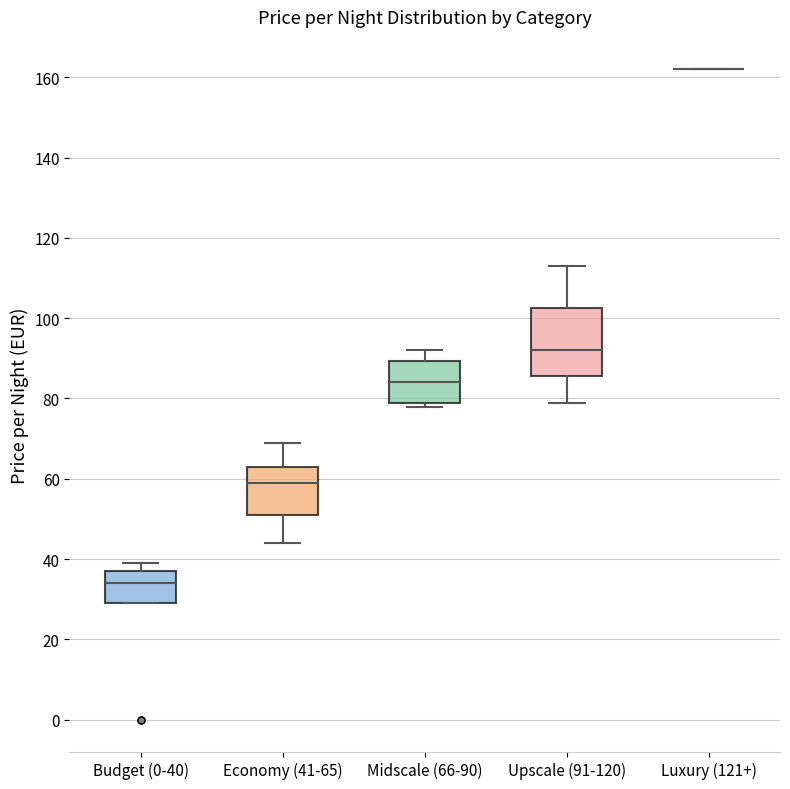

Reading left to right, transcribe this box plot: for each box, give where its median line is, the range the box spans, and where its two whiskers end, as read against the y-axis. The values are not printed on the chart, so give them approximately, as read against the axis.

Budget (0-40): median 34, box 30 to 38, whiskers 30 to 40
Economy (41-65): median 60, box 52 to 64, whiskers 44 to 70
Midscale (66-90): median 84, box 80 to 90, whiskers 78 to 92
Upscale (91-120): median 92, box 86 to 102, whiskers 80 to 114
Luxury (121+): box collapsed to a line at 162, whiskers 162 to 162